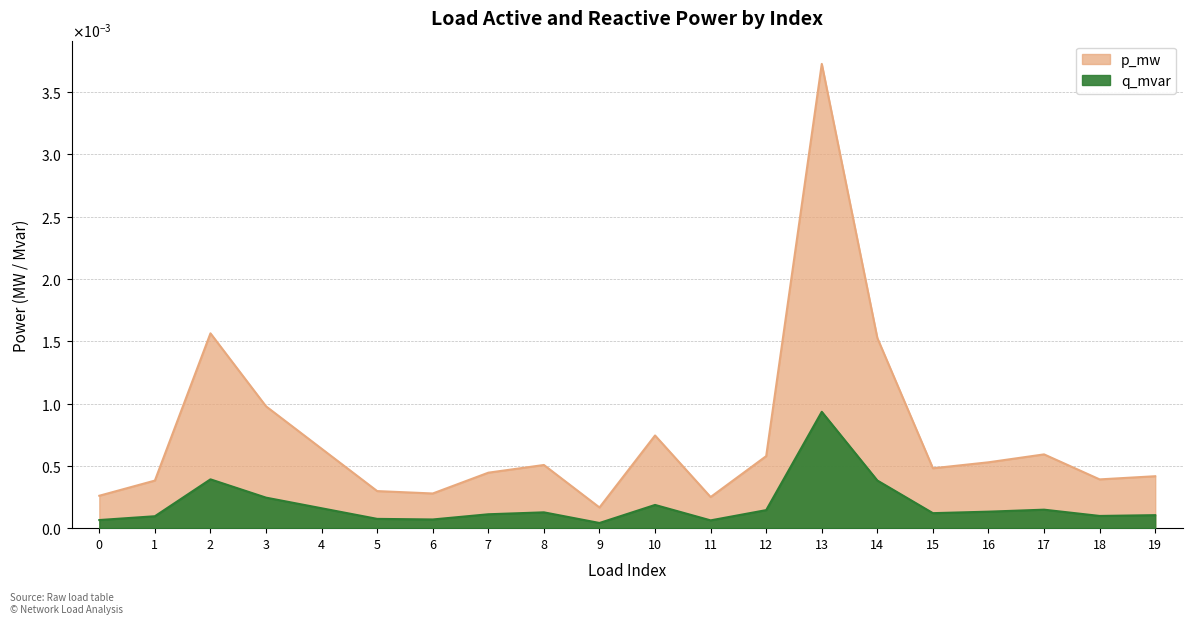

At which label is q_mvar closest to 0?

9